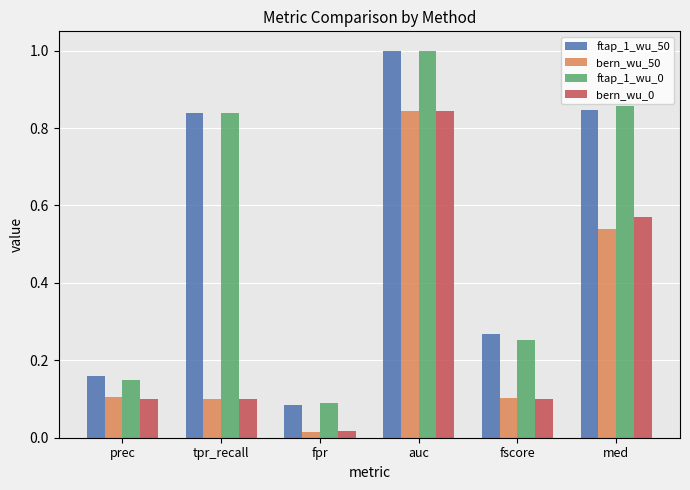

At which category does the chart reach its peak across all series?

auc